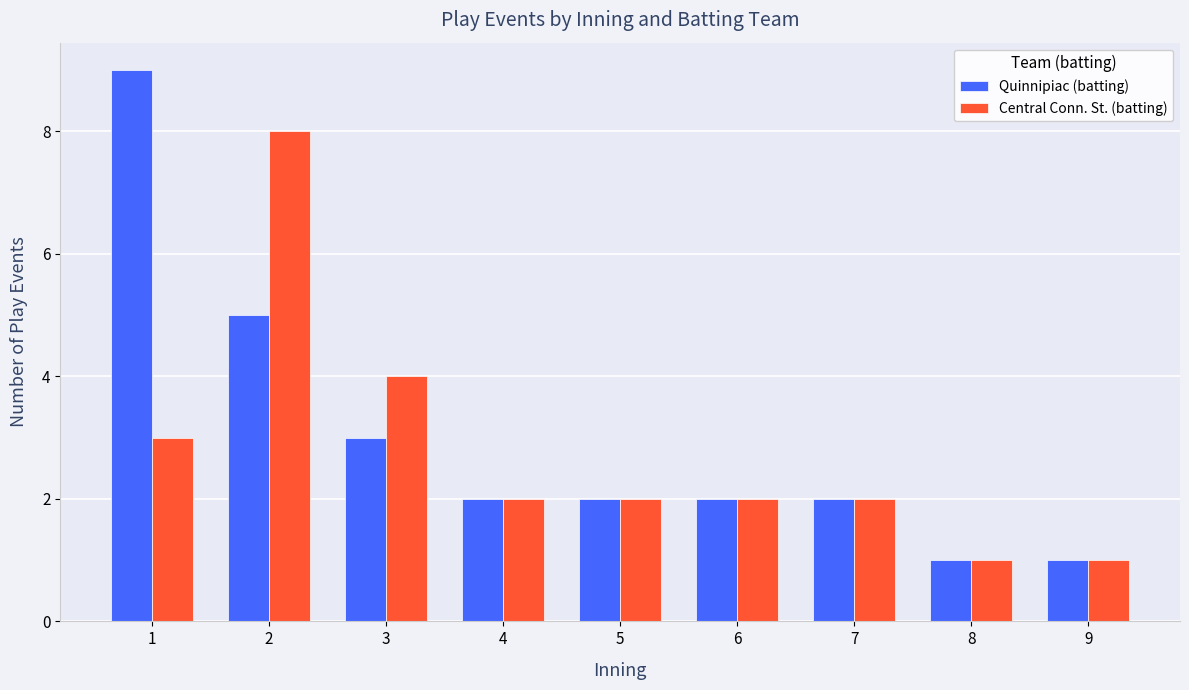

Is the value of Central Conn. St. (batting) at 3 greater than the value of Quinnipiac (batting) at 4?

Yes